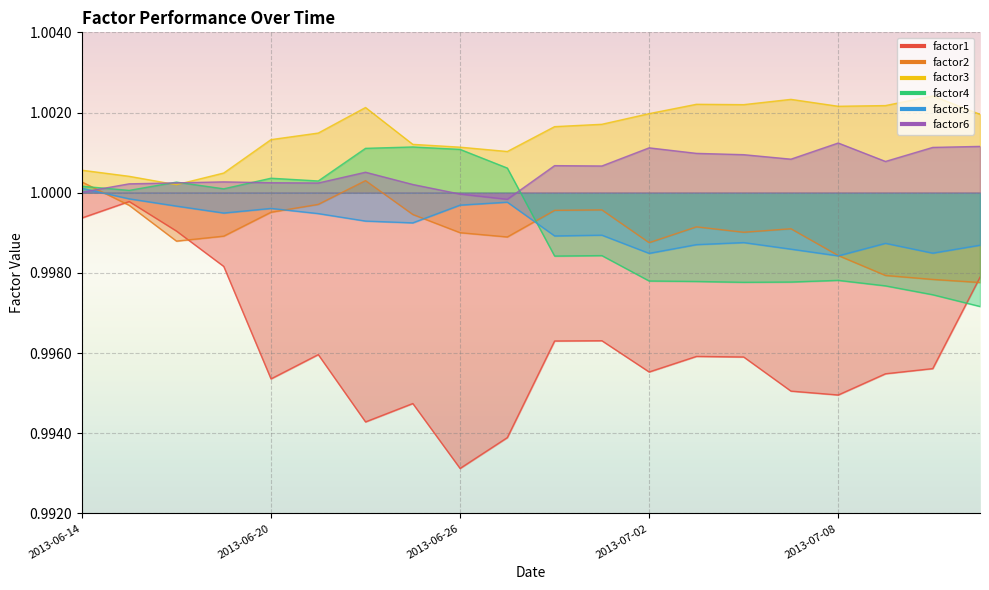

What is the label of the 19th point from the left?

2013-07-10